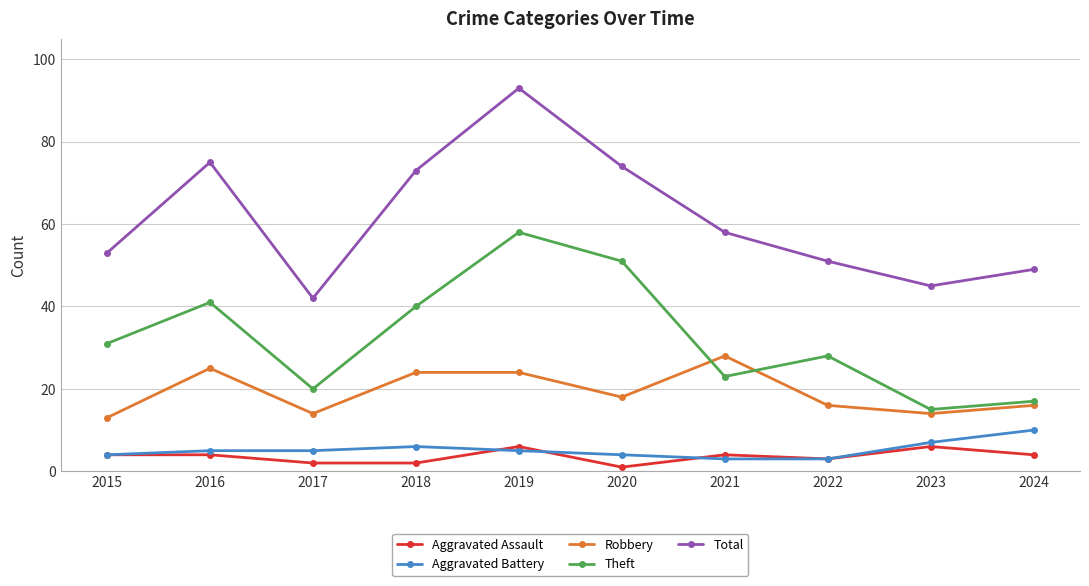

Does the chart display data point markers on the line(s)?

Yes